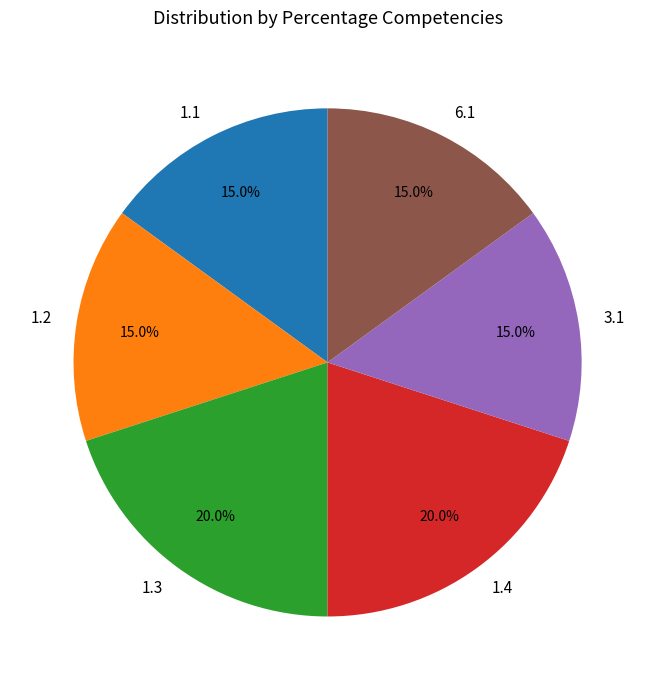

Does 1.4 represent more than half of the total?

No